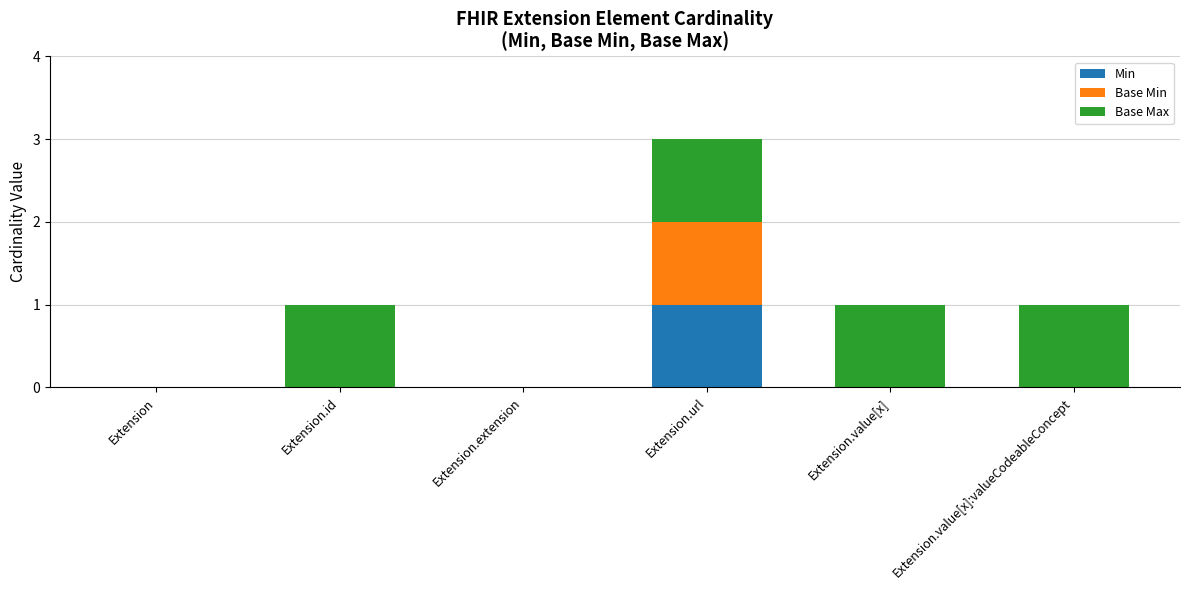

What are all the series names shown in the legend?

Min, Base Min, Base Max